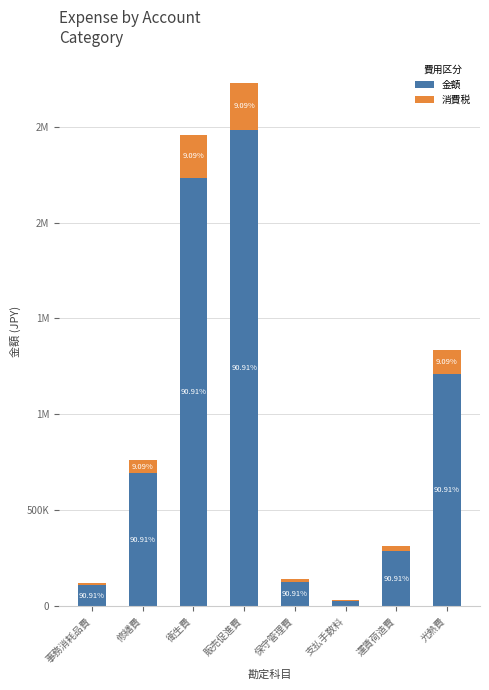

What is the label of the 4th bar from the right?

保守管理費